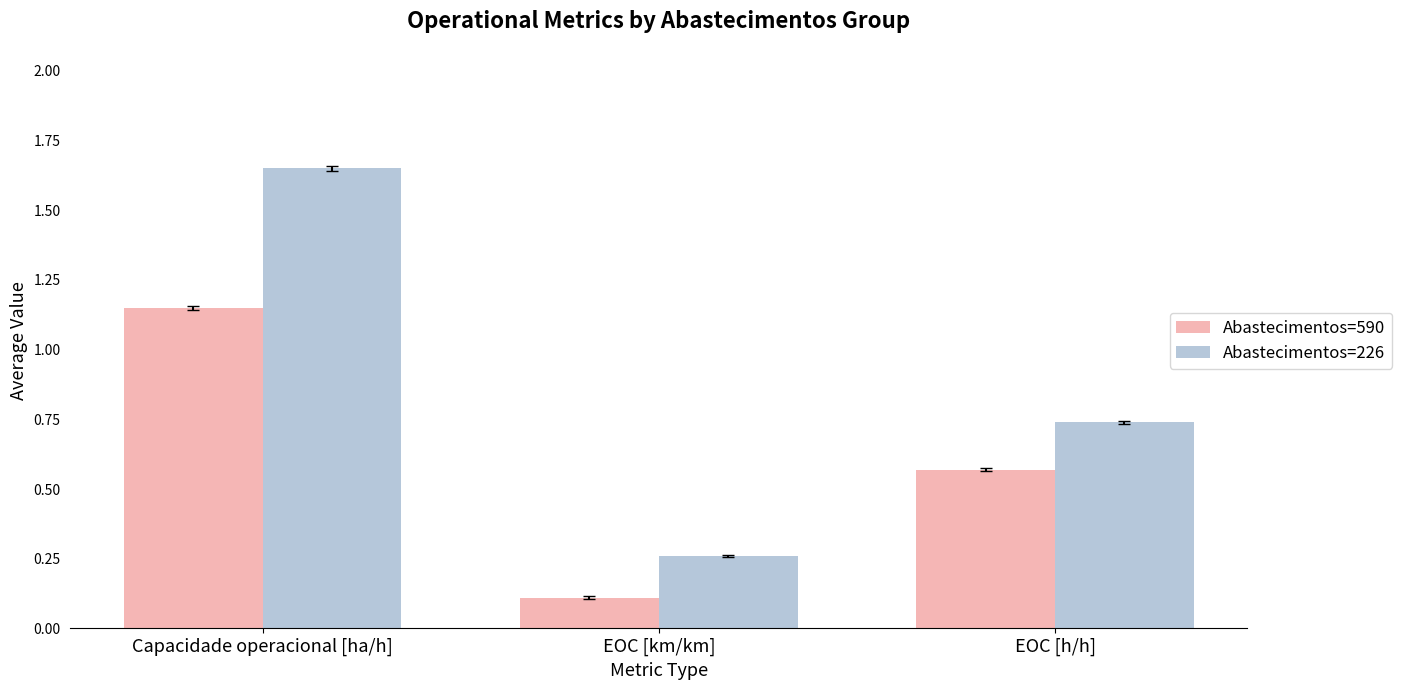

Which series has the widest spread of values?

Abastecimentos=226